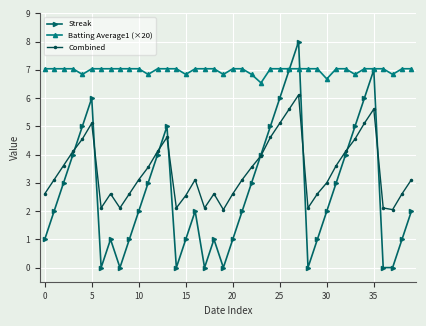

Rank the series by their average value, from highest to lowest.

Batting Average1 (×20), Combined, Streak